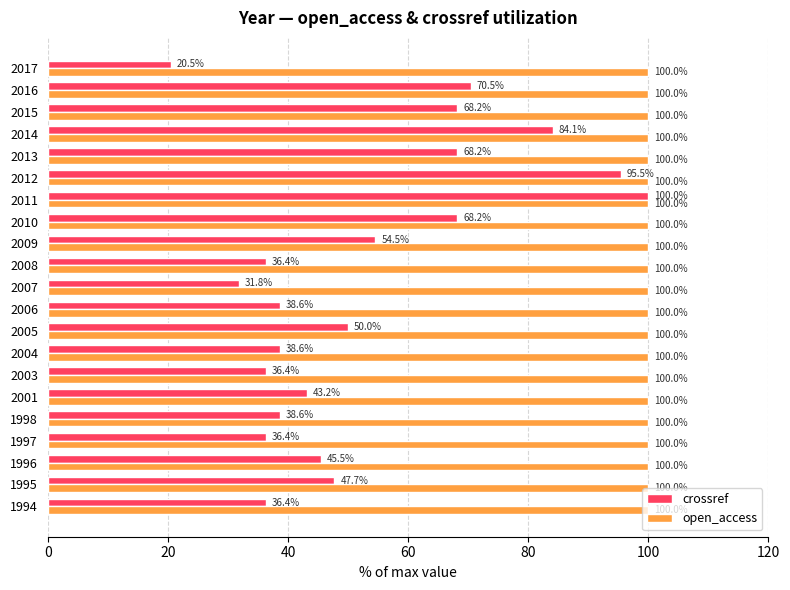

How many series are shown in this chart?

2